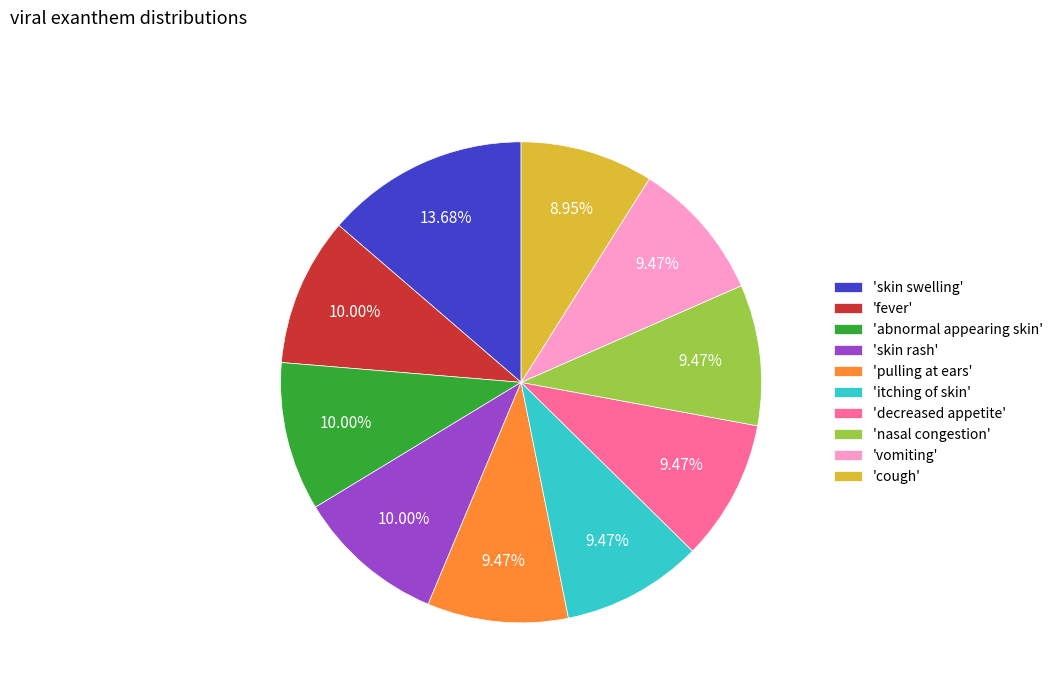

Which slice is the smallest?

'cough'